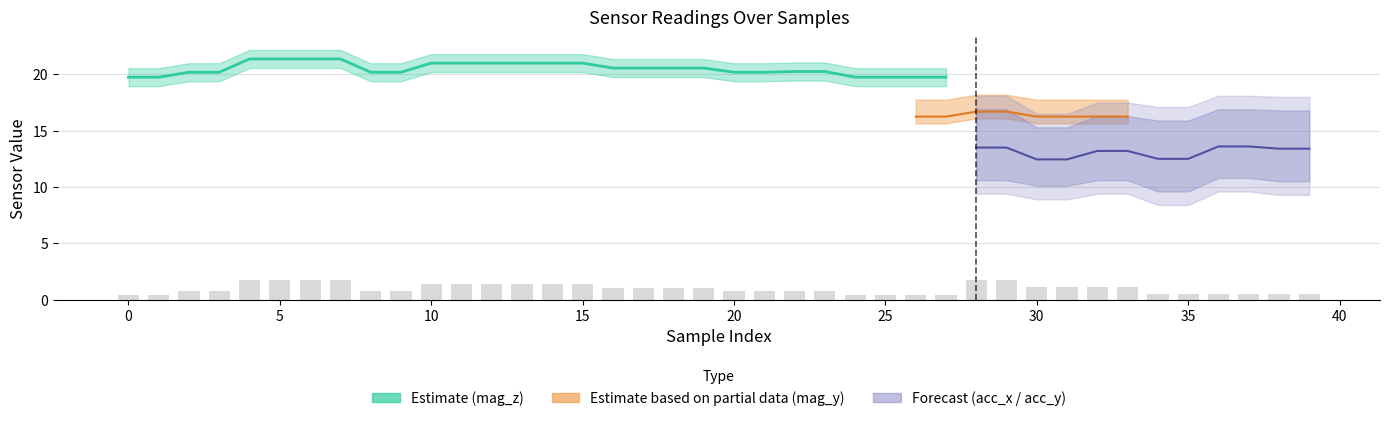

Which series has the widest spread of values?

mag_z